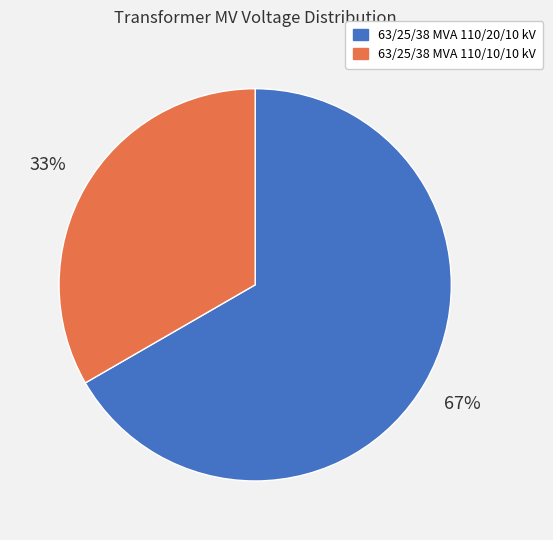

To the nearest percent, what is the combined percentage of 63/25/38 MVA 110/10/10 kV and 63/25/38 MVA 110/20/10 kV?

100%